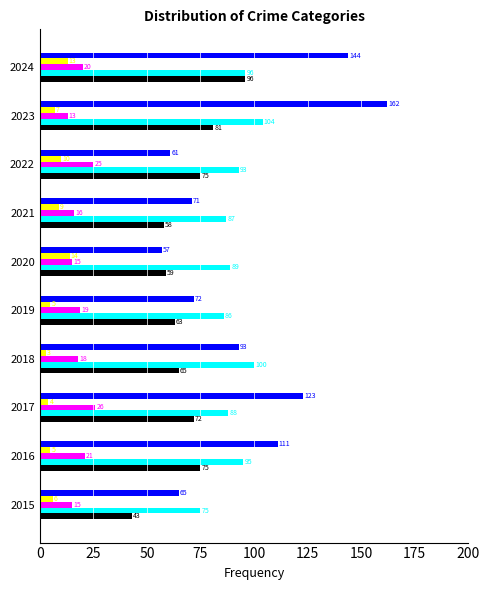

What is the spread (max minus min) of values at 2019?

81